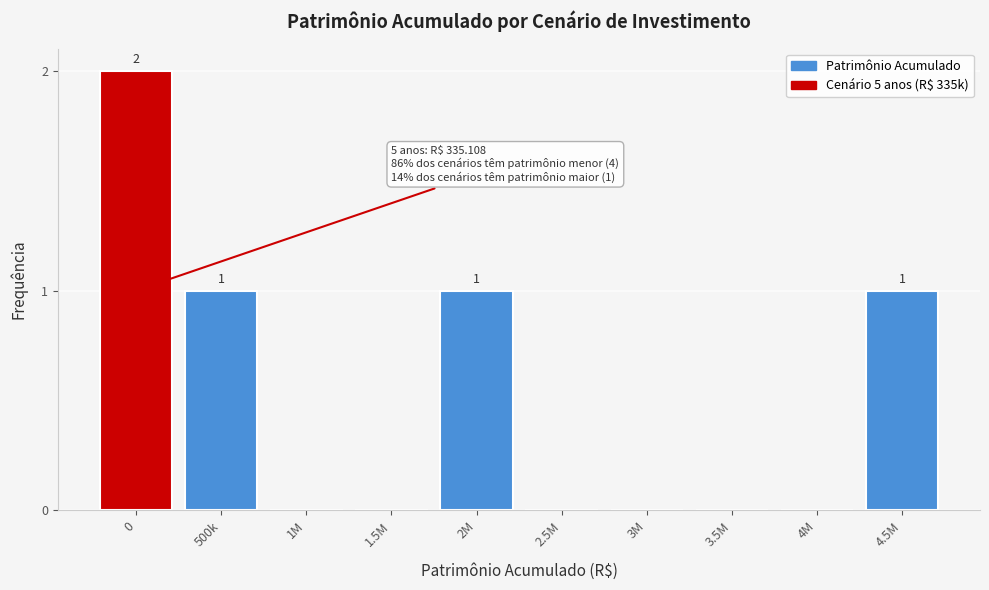

Reading left to right, what are all the values shown in this chart?

0=2	500k=1	1M=0	1.5M=0	2M=1	2.5M=0	3M=0	3.5M=0	4M=0	4.5M=1